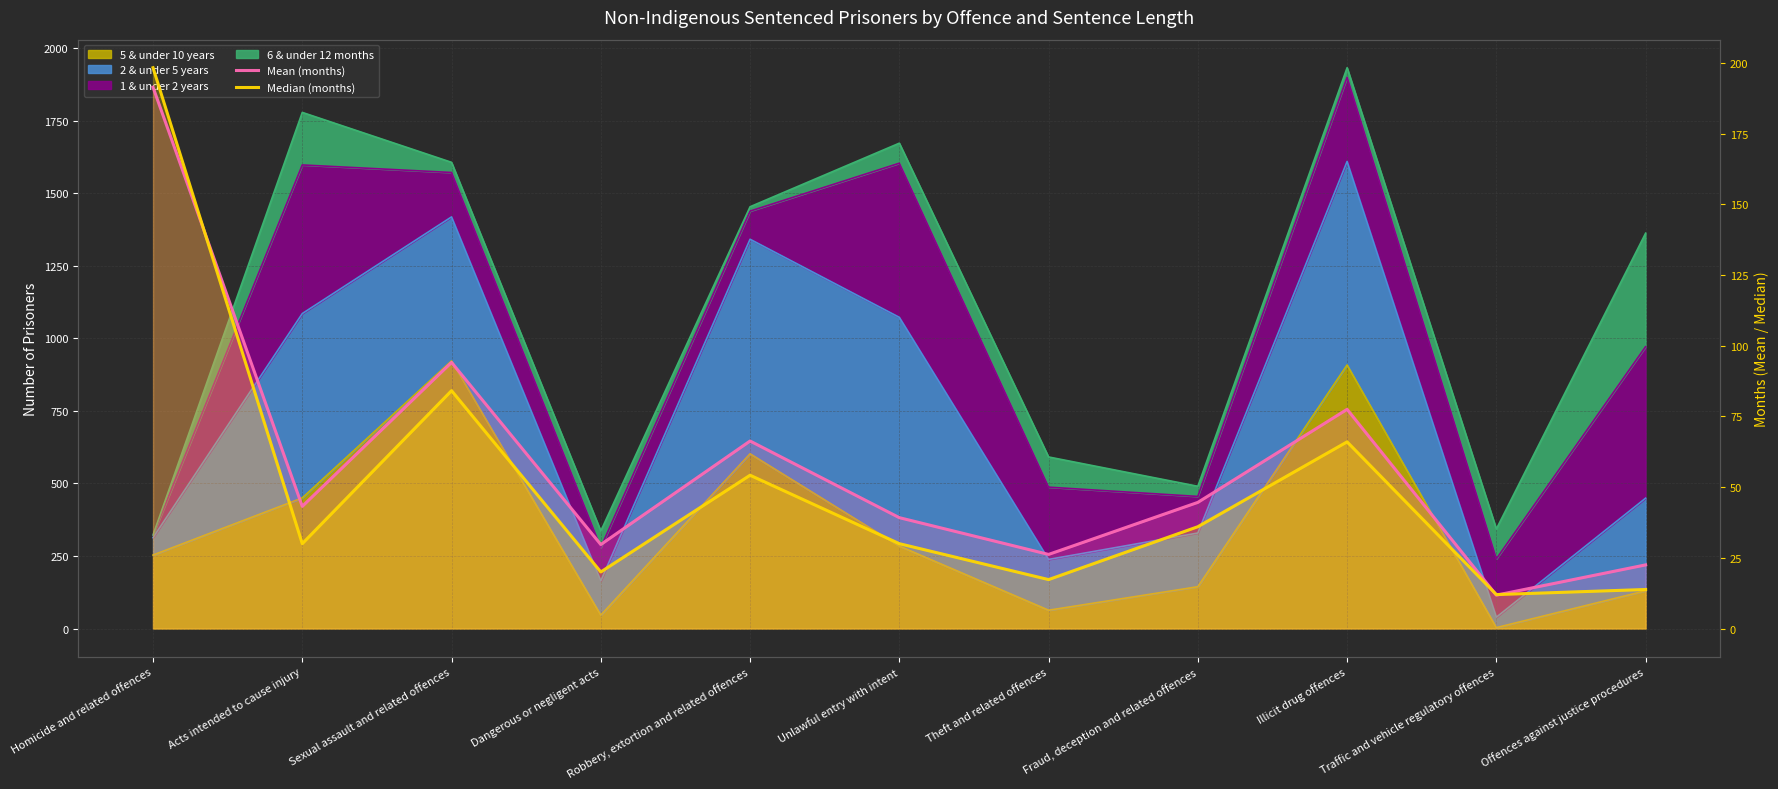

Does the chart display data point markers on the line(s)?

No